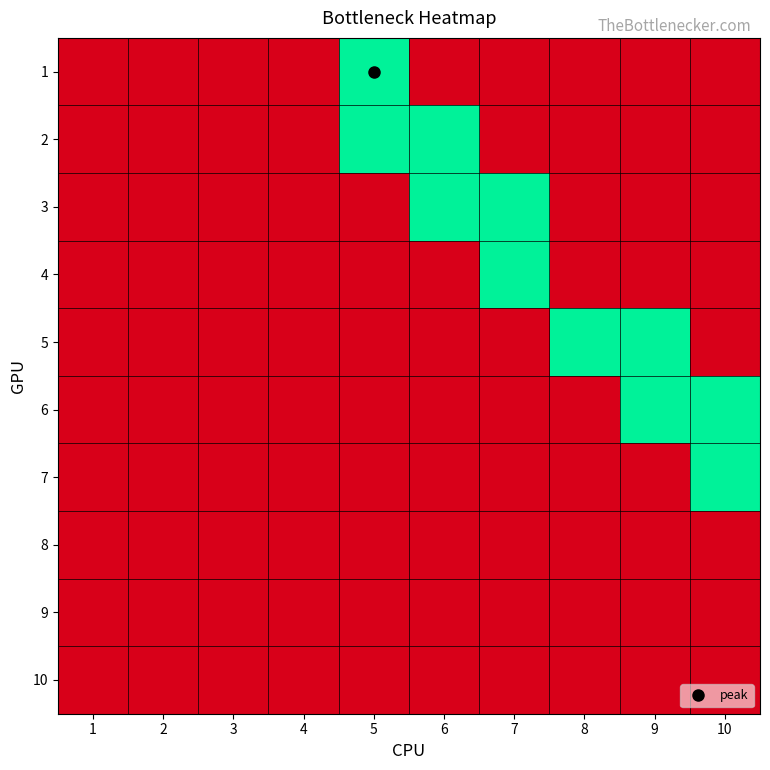

At which category is the sum across all series the highest?

5